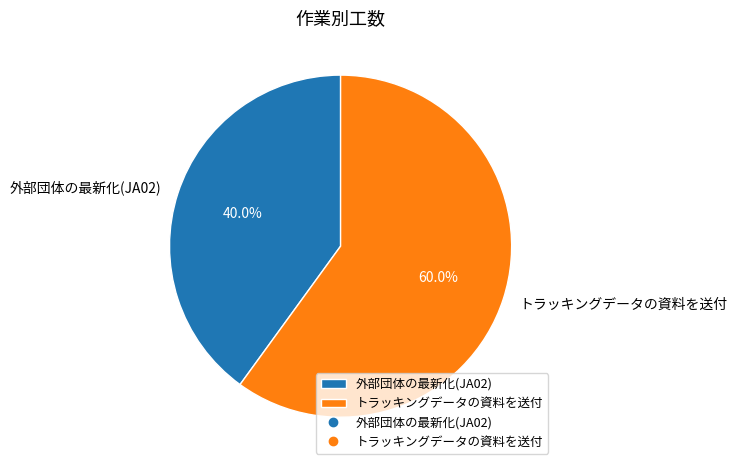

To the nearest percent, what is the difference between the トラッキングデータの資料を送付 and 外部団体の最新化(JA02) slice percentages?

20%